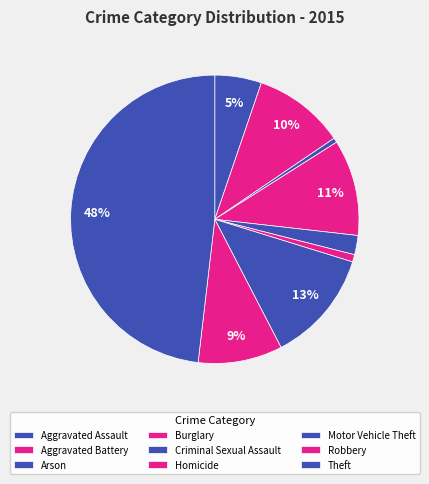

To the nearest percent, what is the combined percentage of Arson and Burglary?

11%